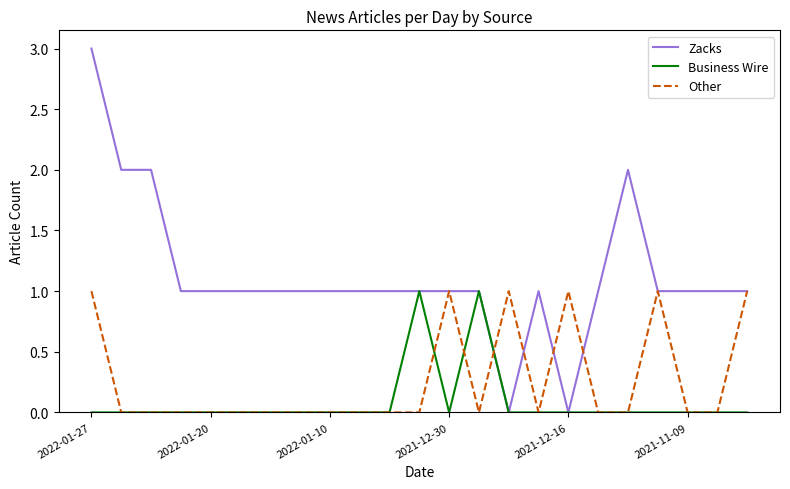

Which series has the largest total across all categories?

Zacks